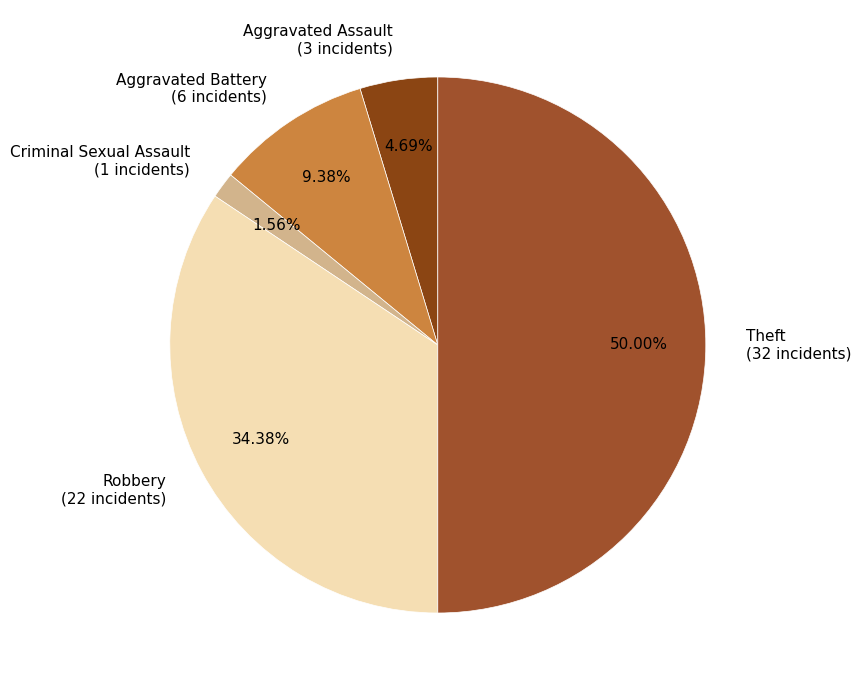

Approximately how many times larger is the value at Aggravated Battery compared to Theft?

0.2